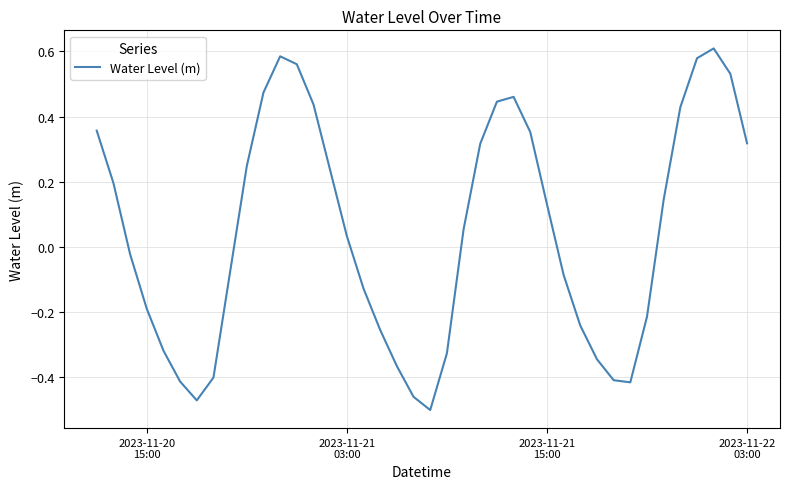

What is the difference between the maximum and minimum values?

1.1